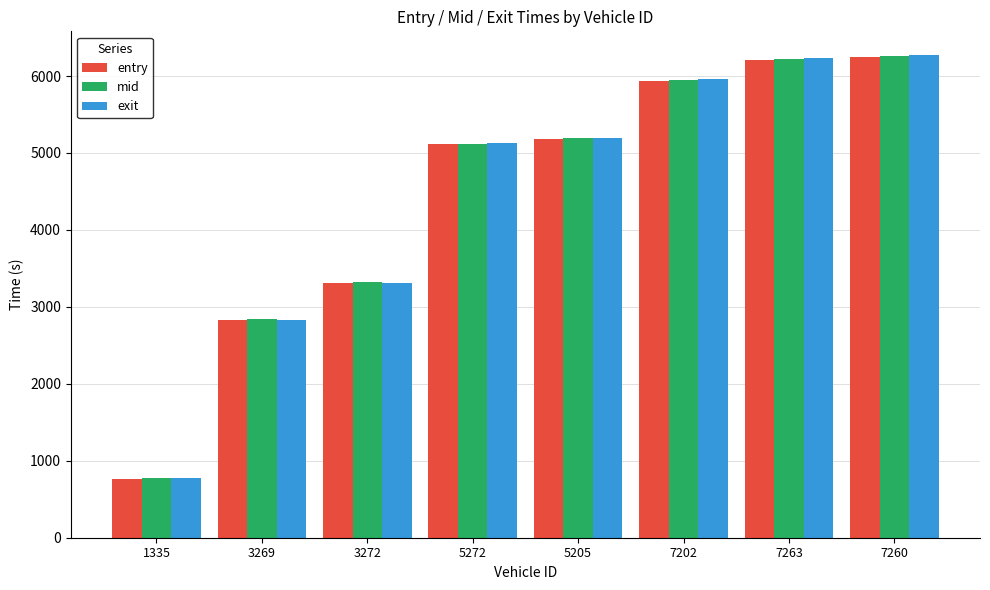

Reading left to right, extract all data points from this chart.

entry: 763.8	2833.5	3316.4	5110.8	5179.5	5938.6	6214.8	6250.7
mid: 770.6	2841.6	3324.3	5118.4	5188.3	5947.5	6223.4	6257.1
exit: 780.7	2823.6	3305.1	5129.8	5200.9	5959.6	6235.0	6267.5